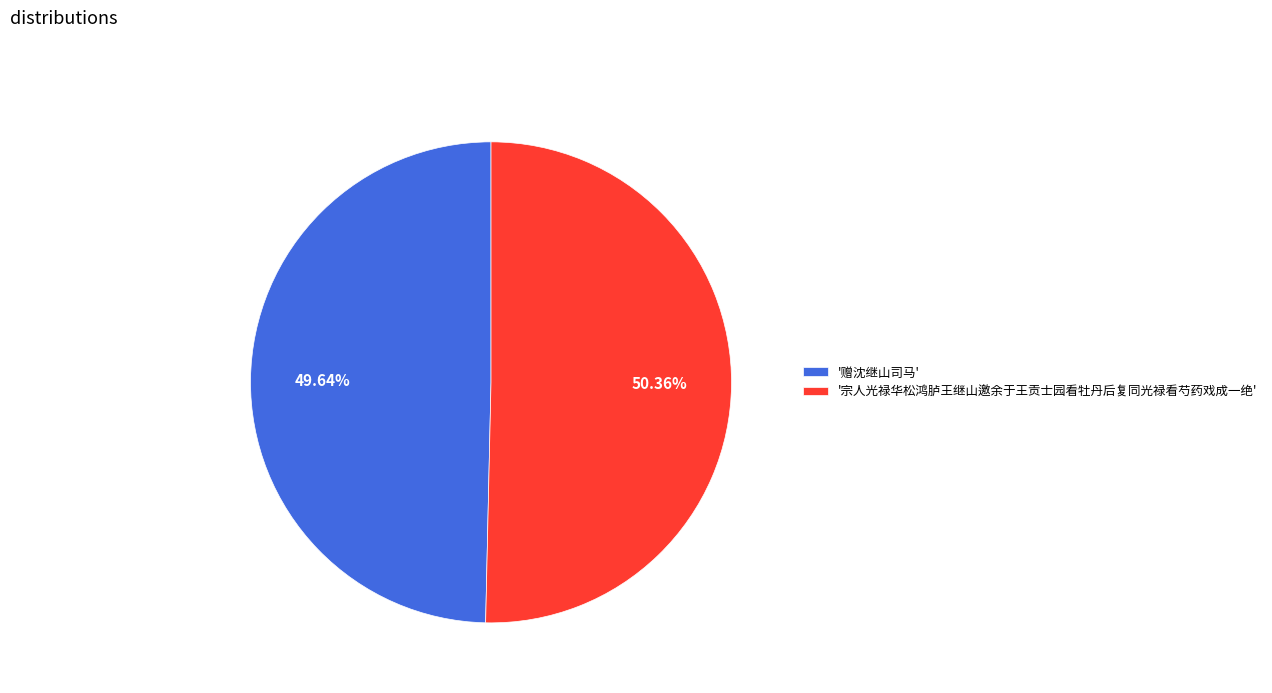

Which has a higher value, '宗人光禄华松鸿胪王继山邀余于王贡士园看牡丹后复同光禄看芍药戏成一绝' or '赠沈继山司马'?

'宗人光禄华松鸿胪王继山邀余于王贡士园看牡丹后复同光禄看芍药戏成一绝'